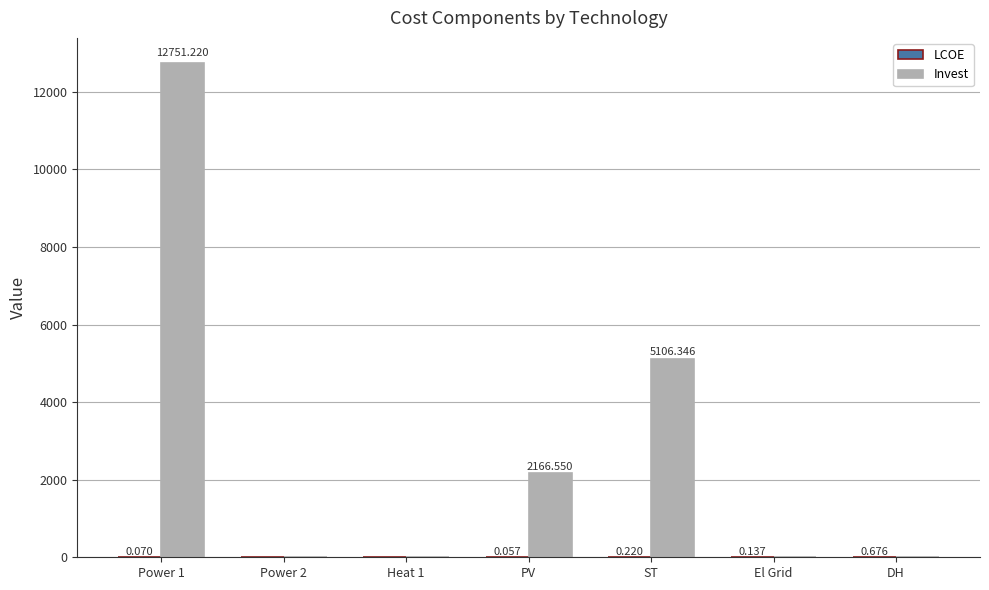

At which label is Invest closest to 6375?

ST